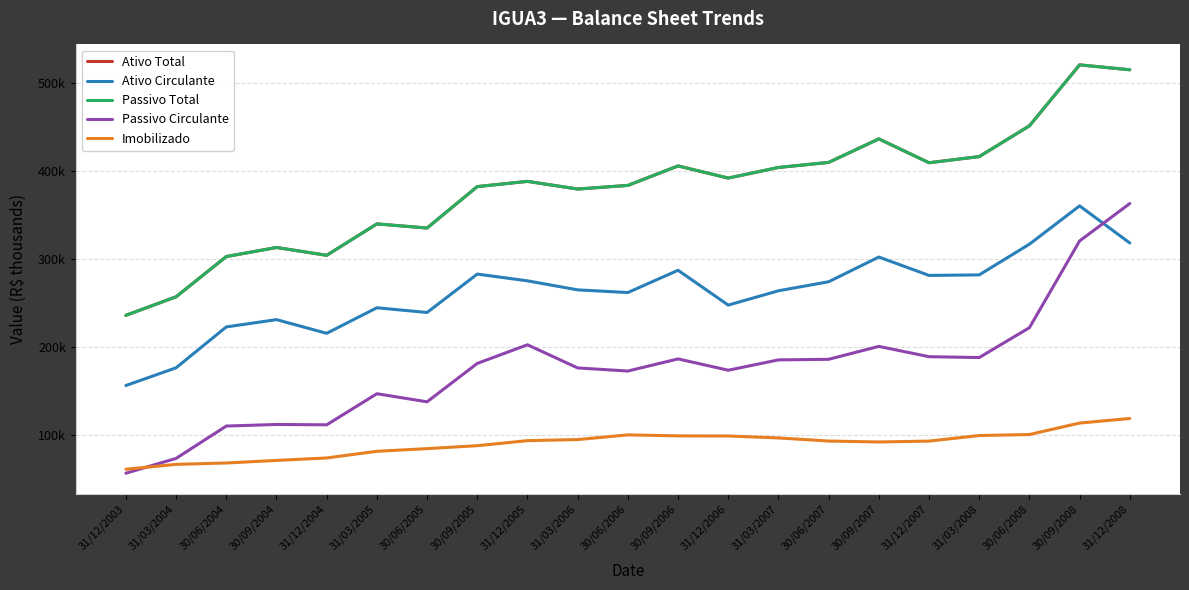

What is the difference between the second highest and second lowest values in the Imobilizado series?

46890.0